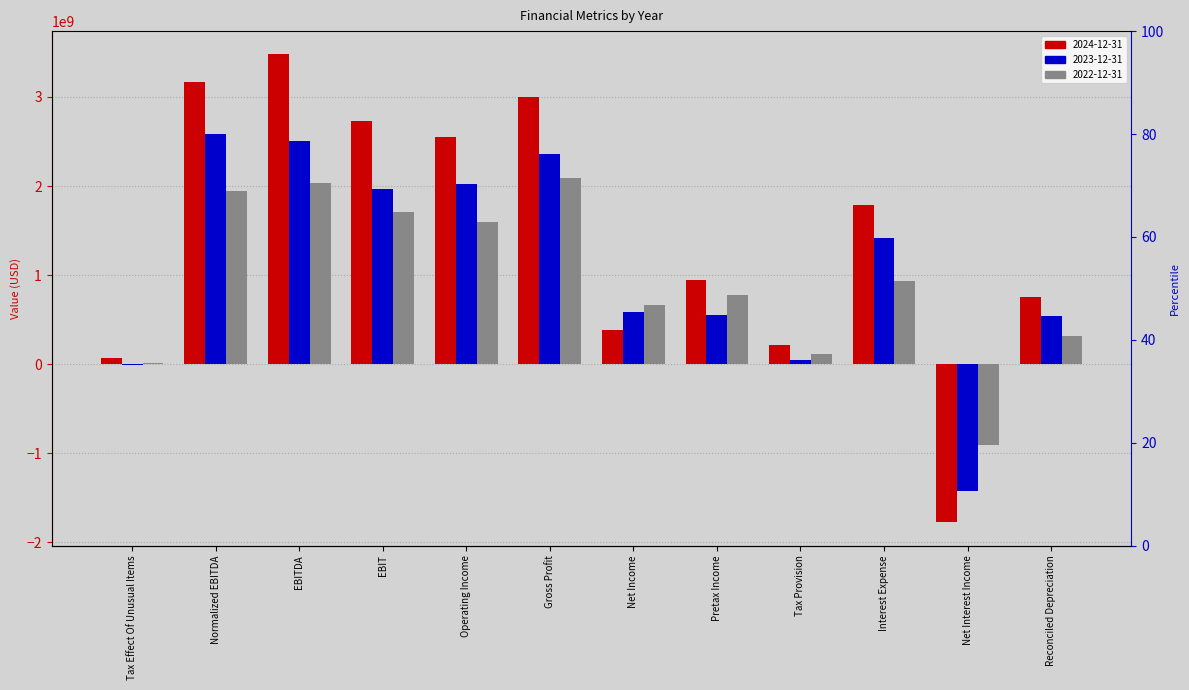

At which label does 2024-12-31 first exceed 1783782000?

Normalized EBITDA